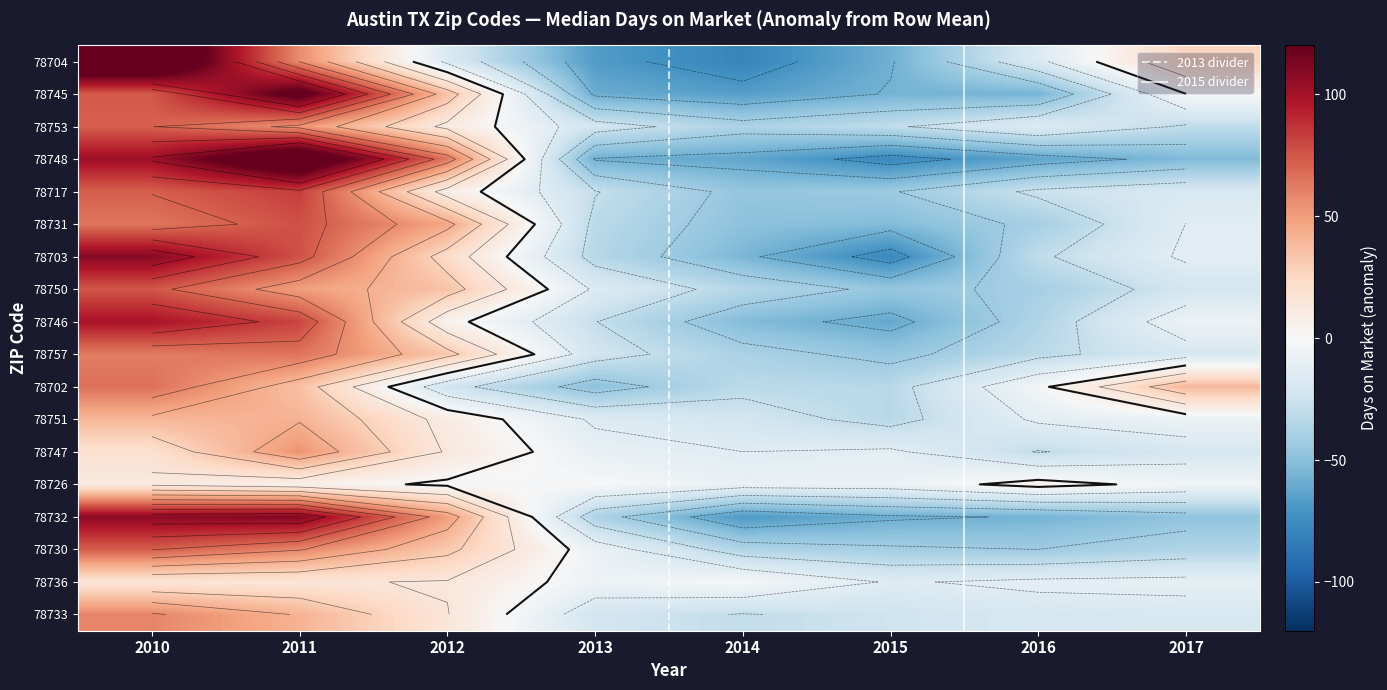

What is the difference between the second highest and second lowest values in the 78726 series?

13.0